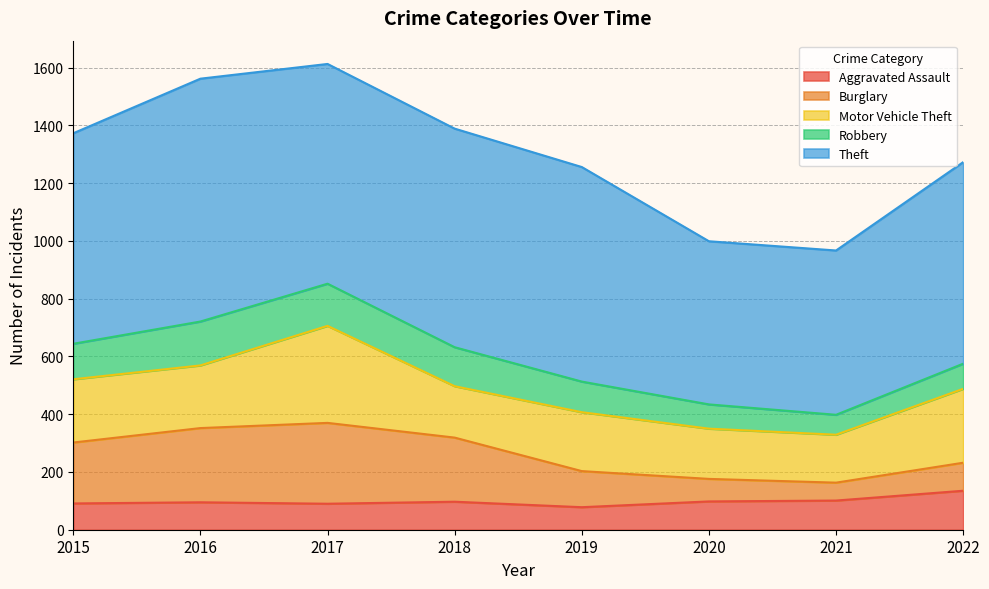

True or false: Burglary and Theft cross at least once.

False